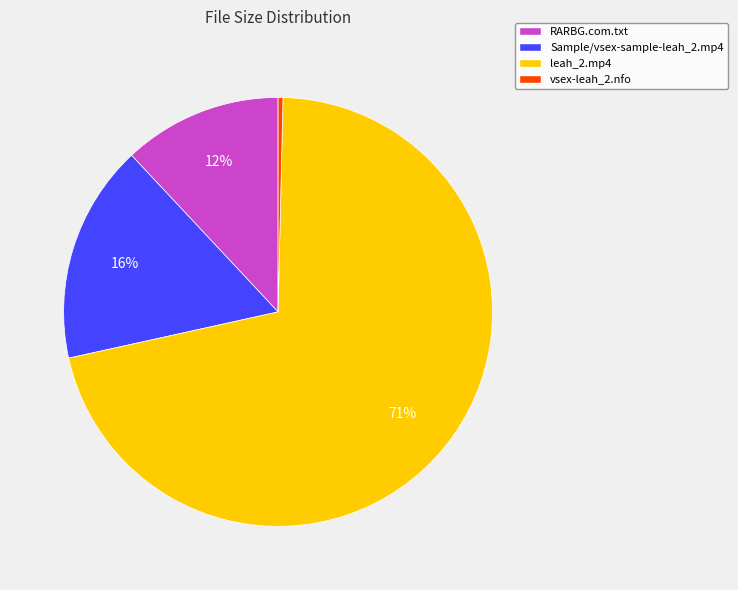

What percentage is the Sample/vsex-sample-leah_2.mp4 slice, to the nearest percent?

16%